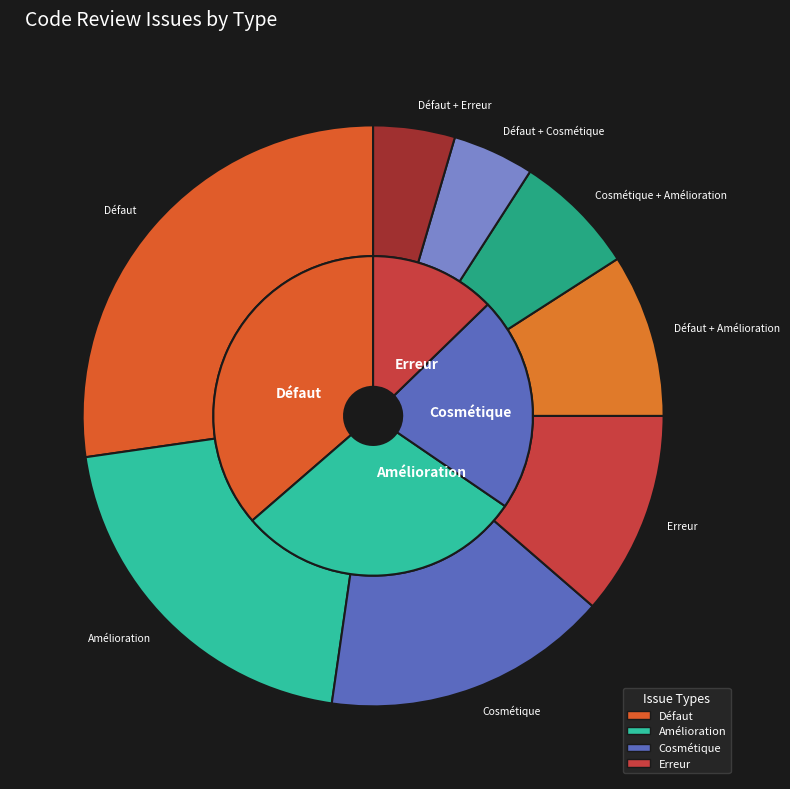

What is the ratio of the value at Erreur to the value at Défaut?

0.4